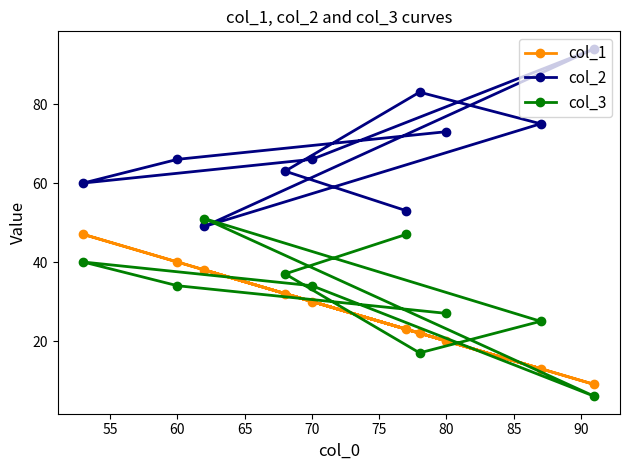

True or false: col_1 and col_2 cross at least once.

False